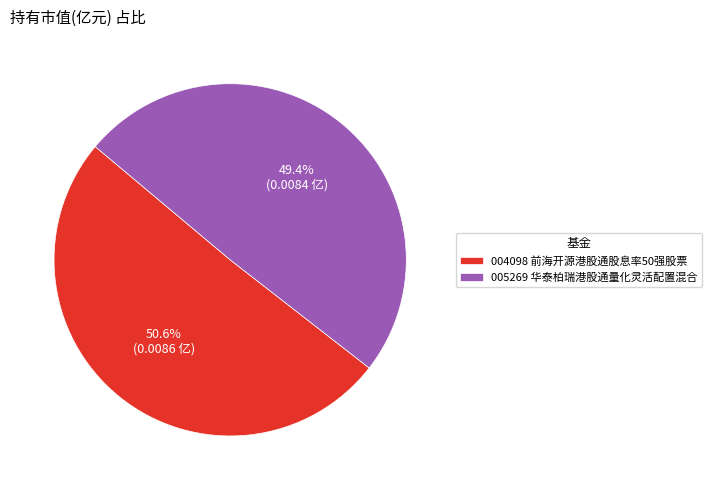

What portion of the pie excludes 005269 华泰柏瑞港股通量化灵活配置混合?

50.6%